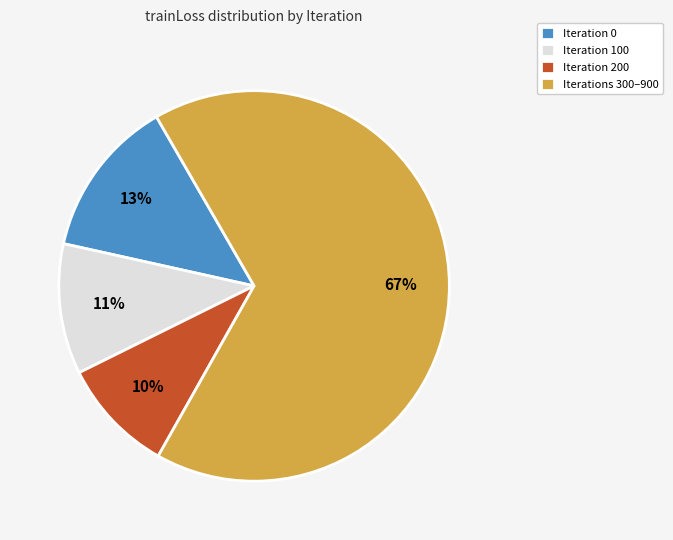

True or false: Iterations 300–900 accounts for 79% of the total.

False